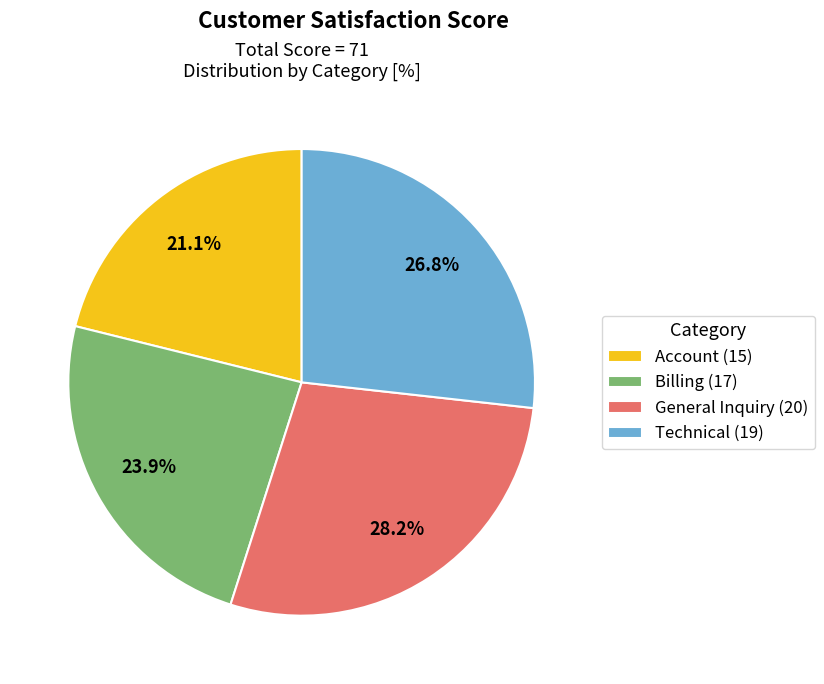

Which slice is the smallest?

Account